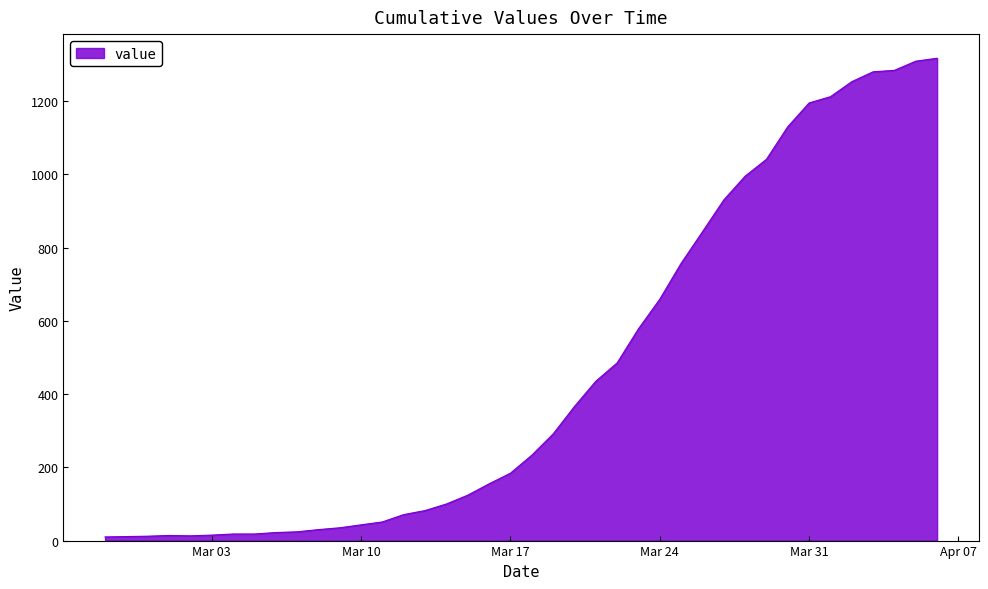

What is the greatest value displayed?

1317